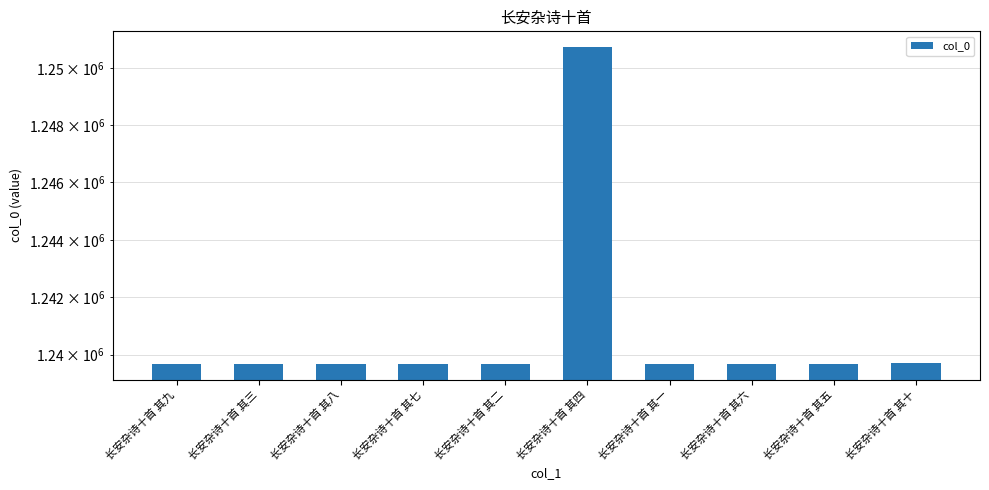

Reading left to right, list all the values displayed in this chart.

长安杂诗十首 其九=1239692	长安杂诗十首 其三=1239687	长安杂诗十首 其八=1239691	长安杂诗十首 其七=1239690	长安杂诗十首 其二=1239686	长安杂诗十首 其四=1250737	长安杂诗十首 其一=1239685	长安杂诗十首 其六=1239689	长安杂诗十首 其五=1239688	长安杂诗十首 其十=1239693